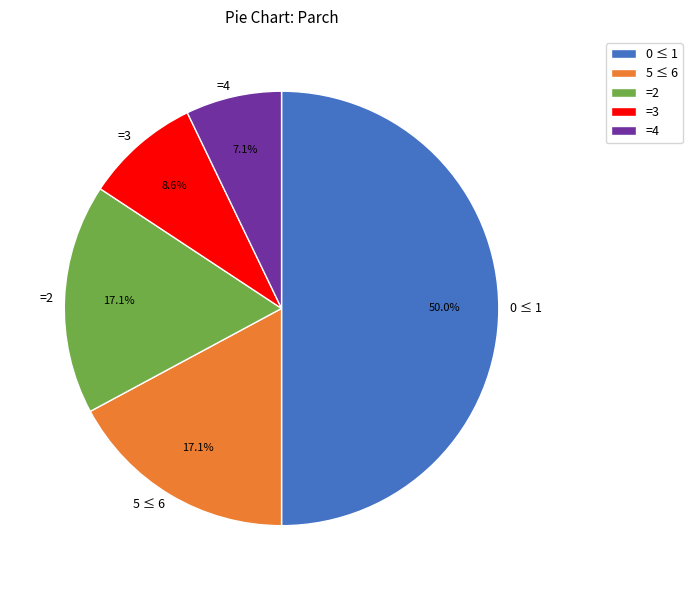

Which category has the biggest portion of the pie?

0 ≤ 1